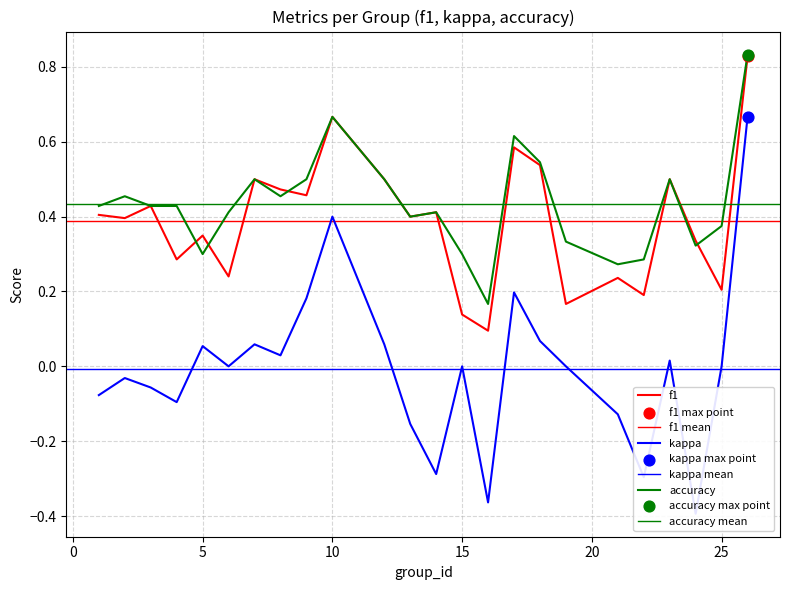

Which series has the widest spread of Y values?

kappa